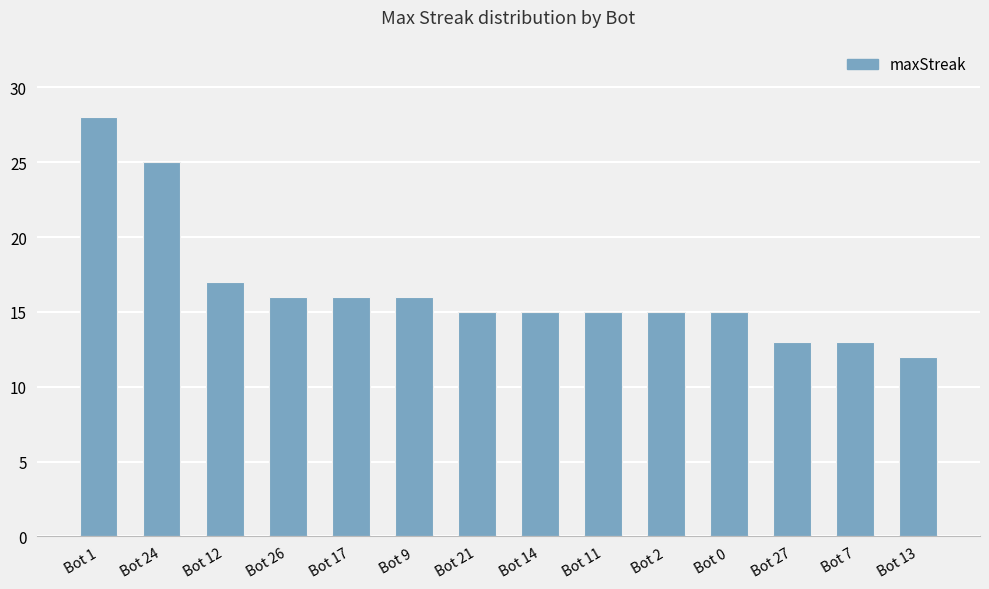

How many series are shown in this chart?

1